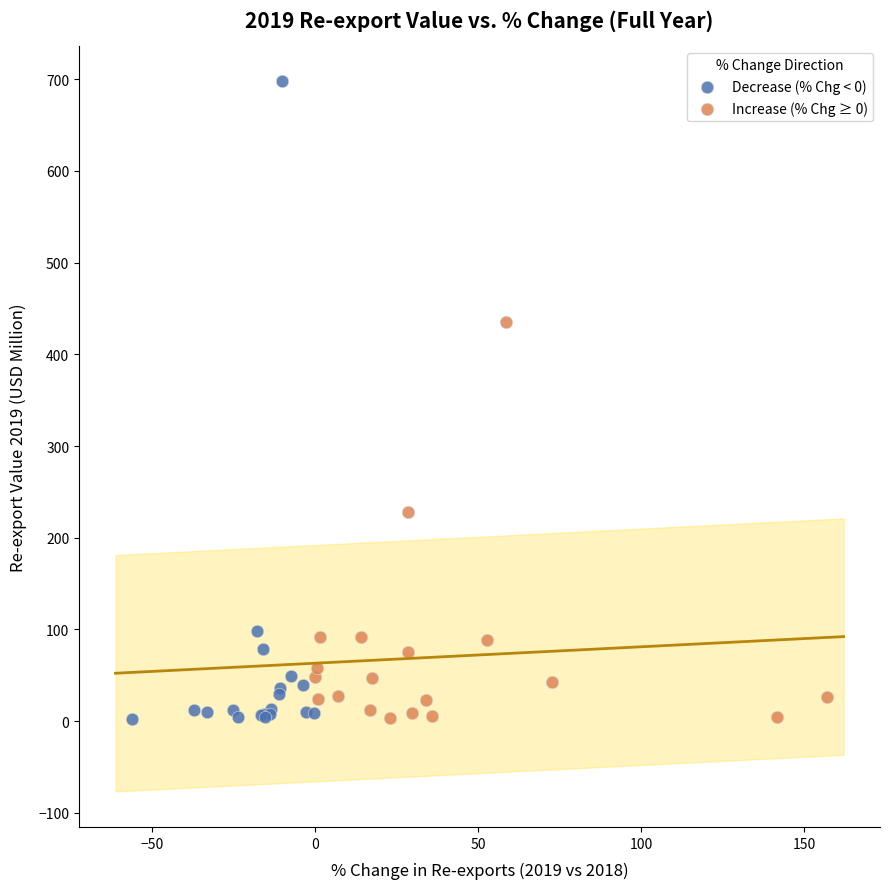

Which series has the largest Y range (max minus min)?

Decrease (% Chg < 0)